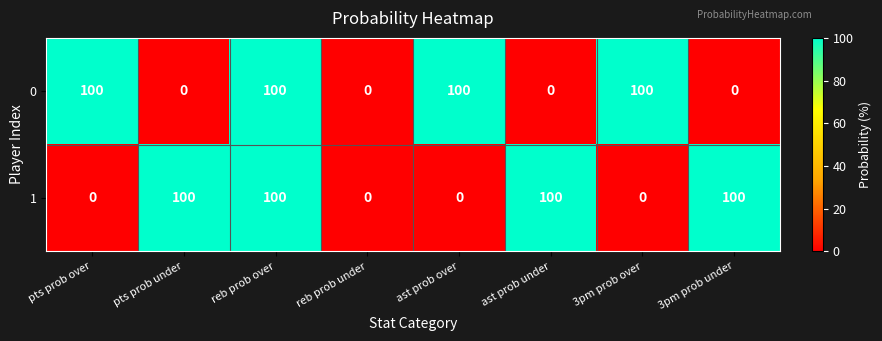

True or false: 1 has a value of 0 at 3pm prob over.

True